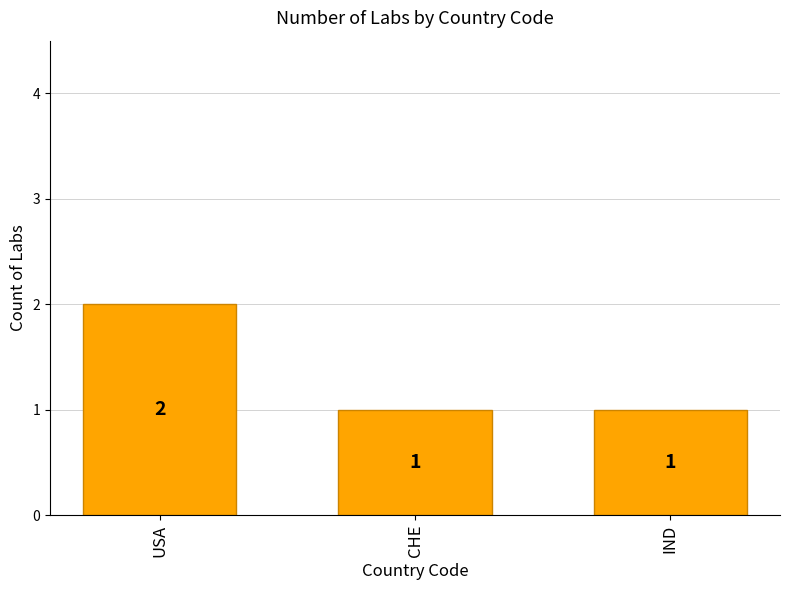

What is the value of the 1st bar from the left?

2